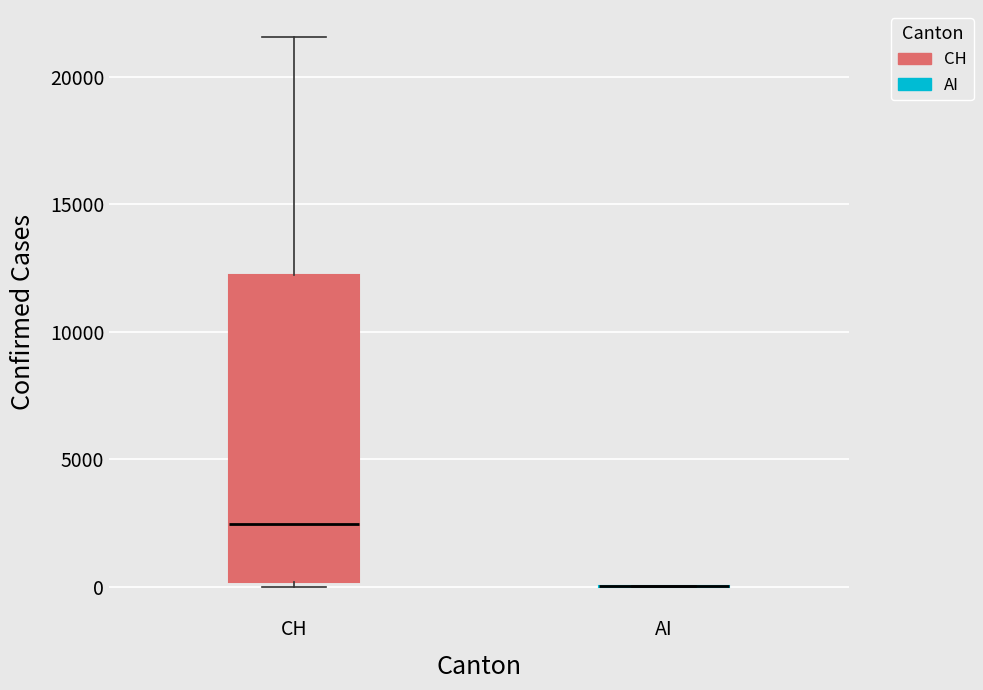

Reading left to right, transcribe this box plot: for each box, give where its median line is, the range the box spans, and where its two whiskers end, as read against the y-axis. The values are not printed on the chart, so give them approximately, as read against the axis.

CH: median 2500, box 0 to 12000, whiskers 0 (just below the box's lower edge) to 21500
AI: box collapsed to a line at 0, whiskers 0 to 0